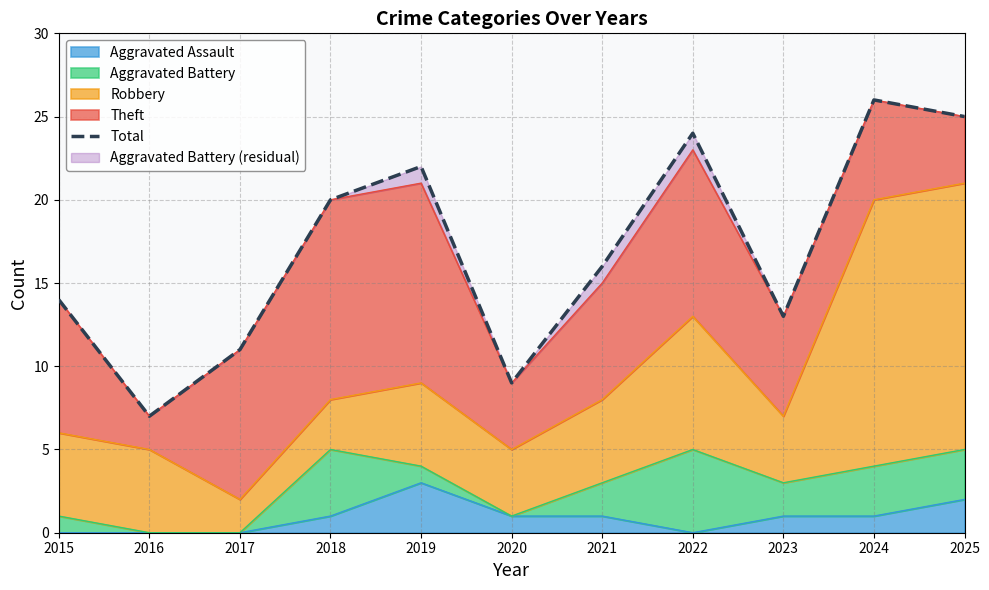

Rank the categories by value from lowest to highest.

2016, 2020, 2017, 2023, 2015, 2021, 2018, 2019, 2022, 2025, 2024